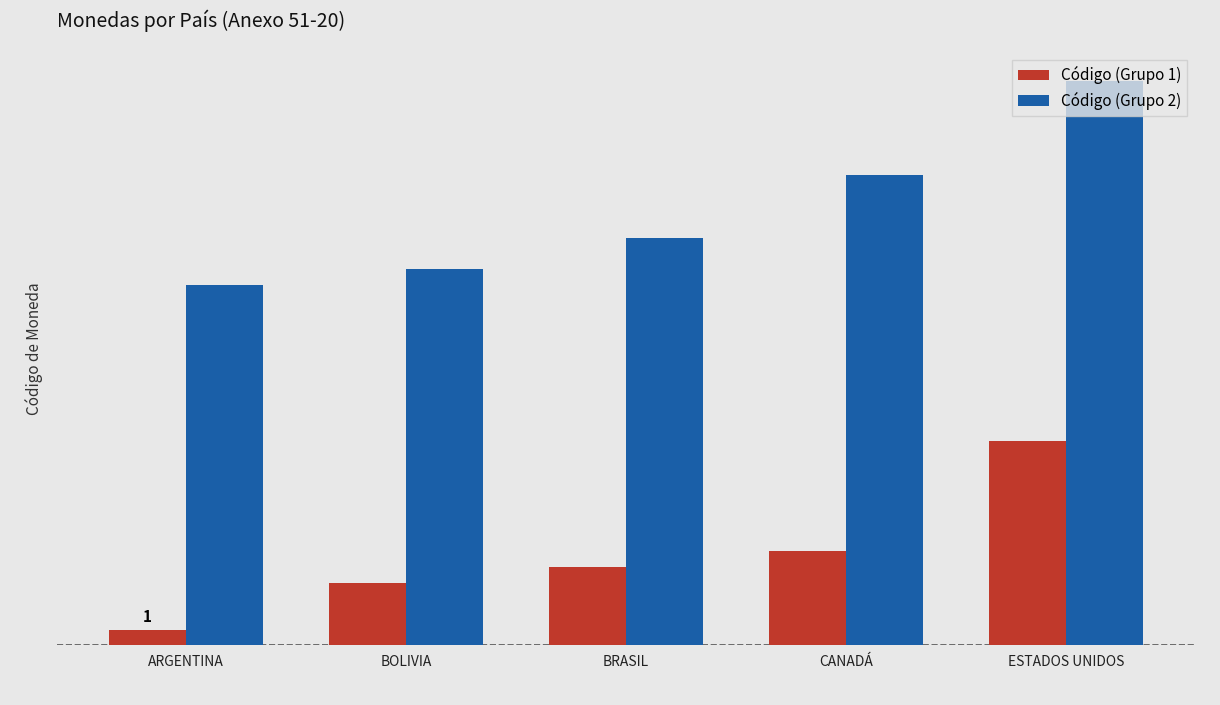

What position from the right is ARGENTINA?

5